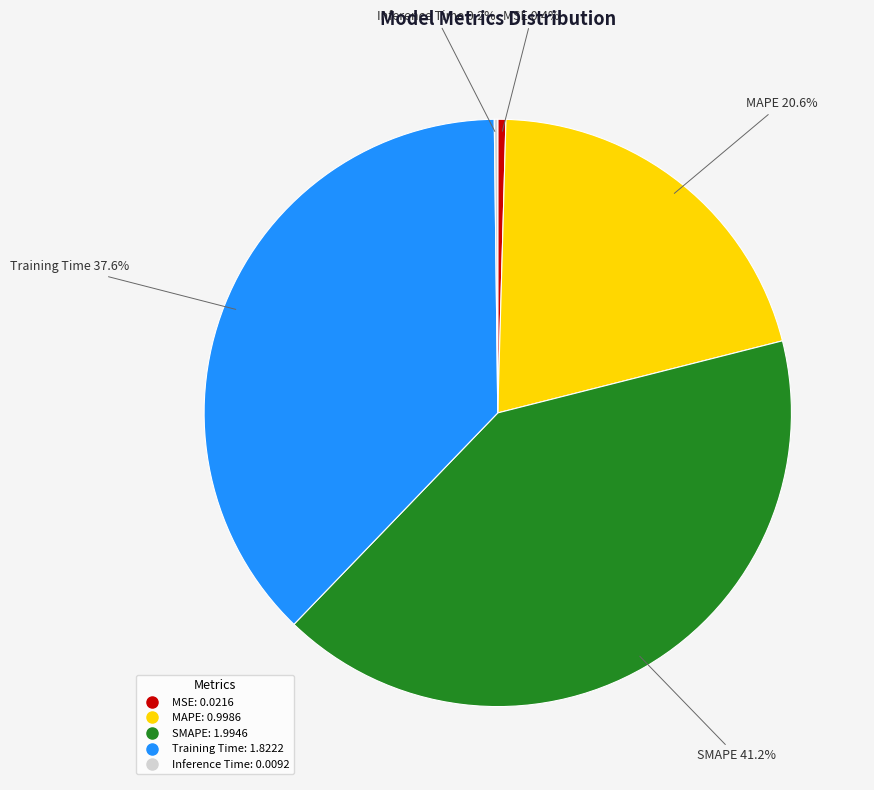

To the nearest percent, what is the average slice percentage?

20%